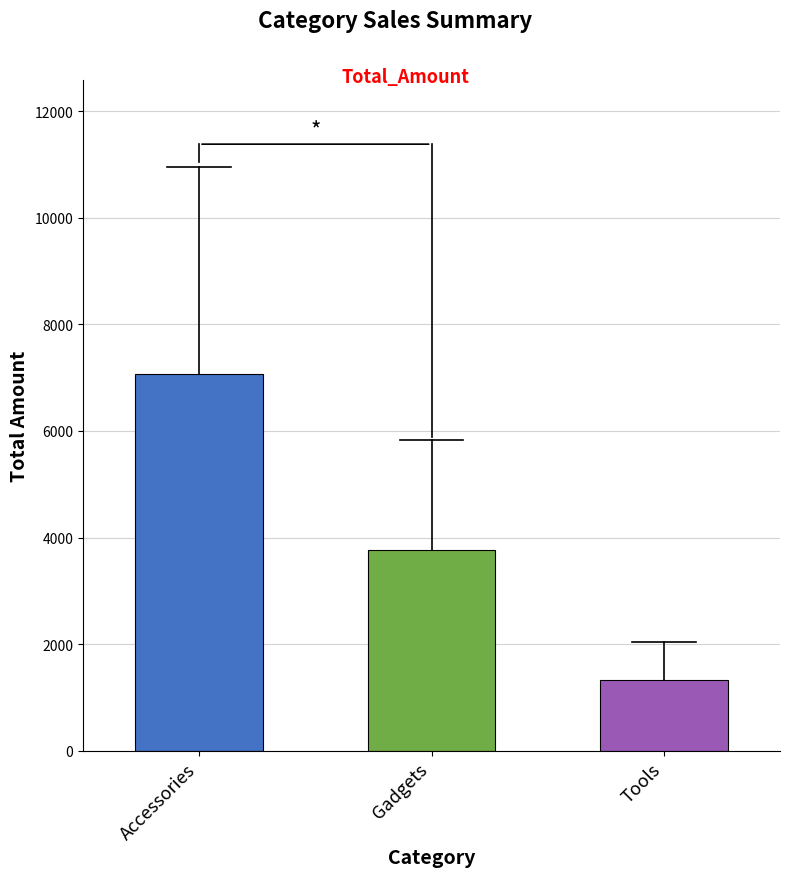

How many bars are there in total?

3